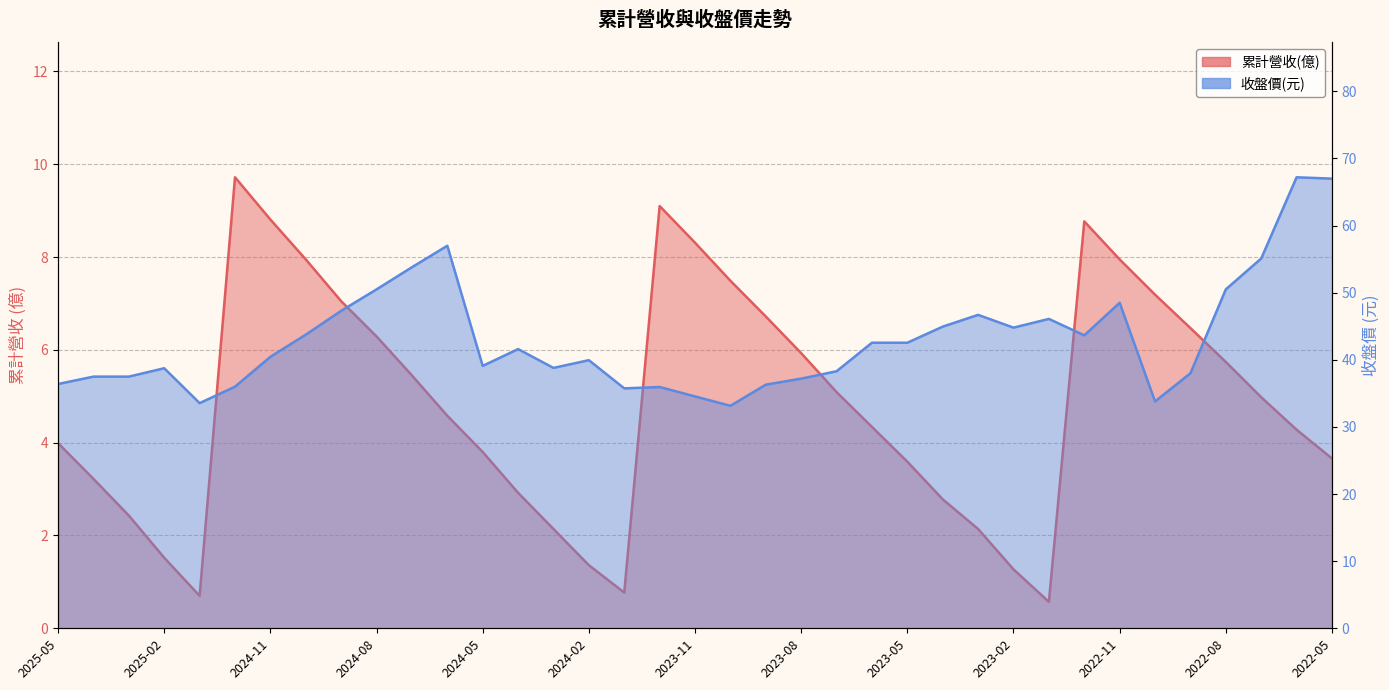

Does the chart have visible grid lines?

Yes